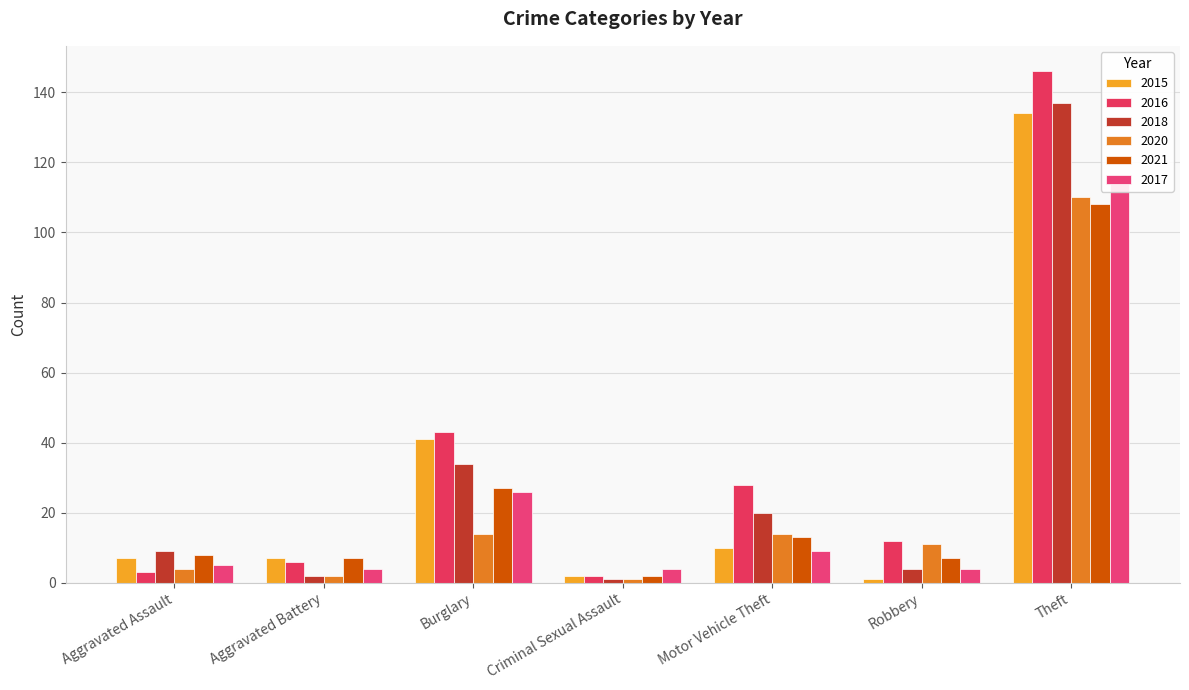

True or false: 2016 has a value of 6 at Aggravated Battery.

True